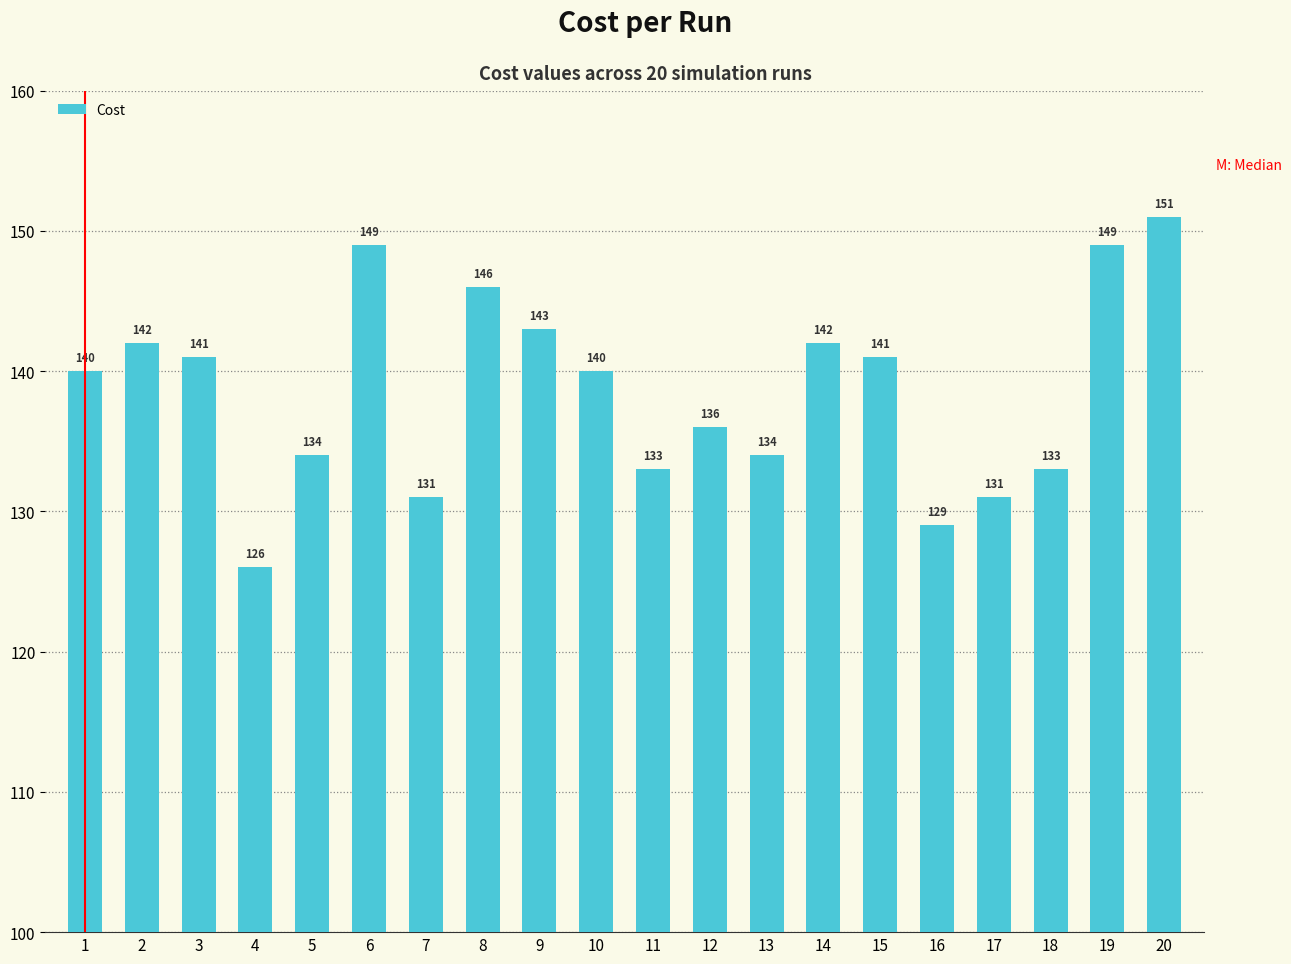

What is the value of the 4th bar from the left?

126